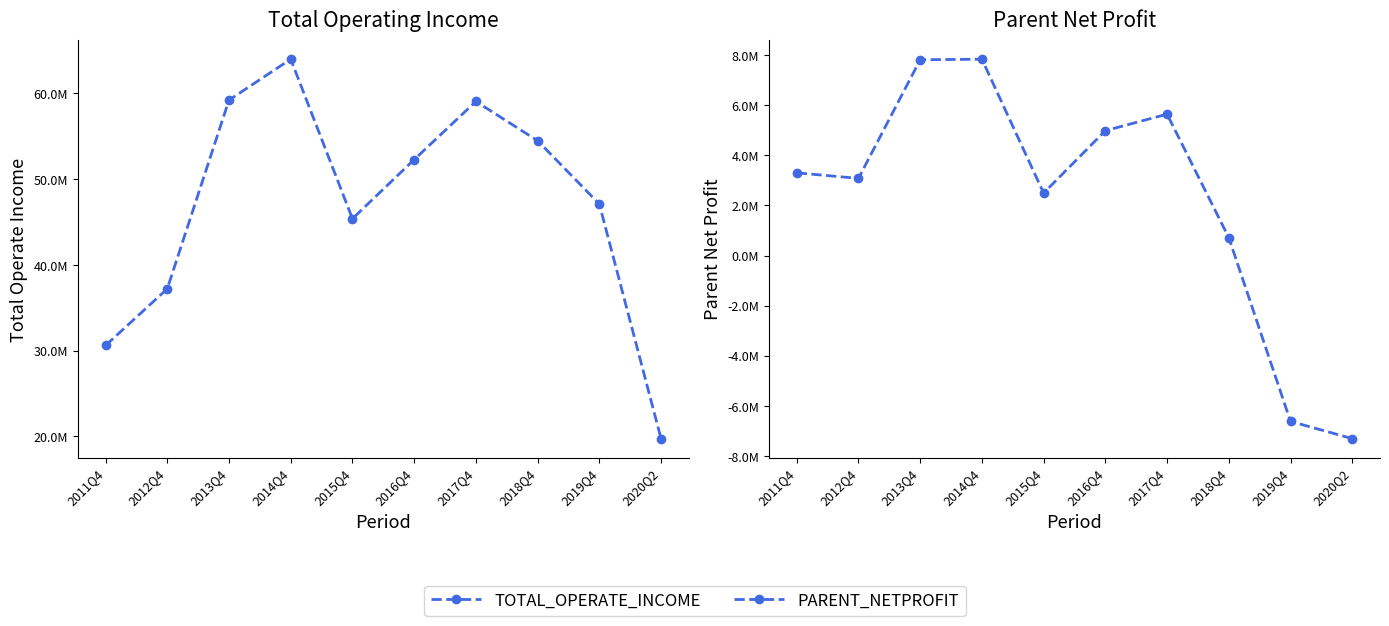

True or false: TOTAL_OPERATE_INCOME has a value of 54482339.2 at 2018Q4.

True